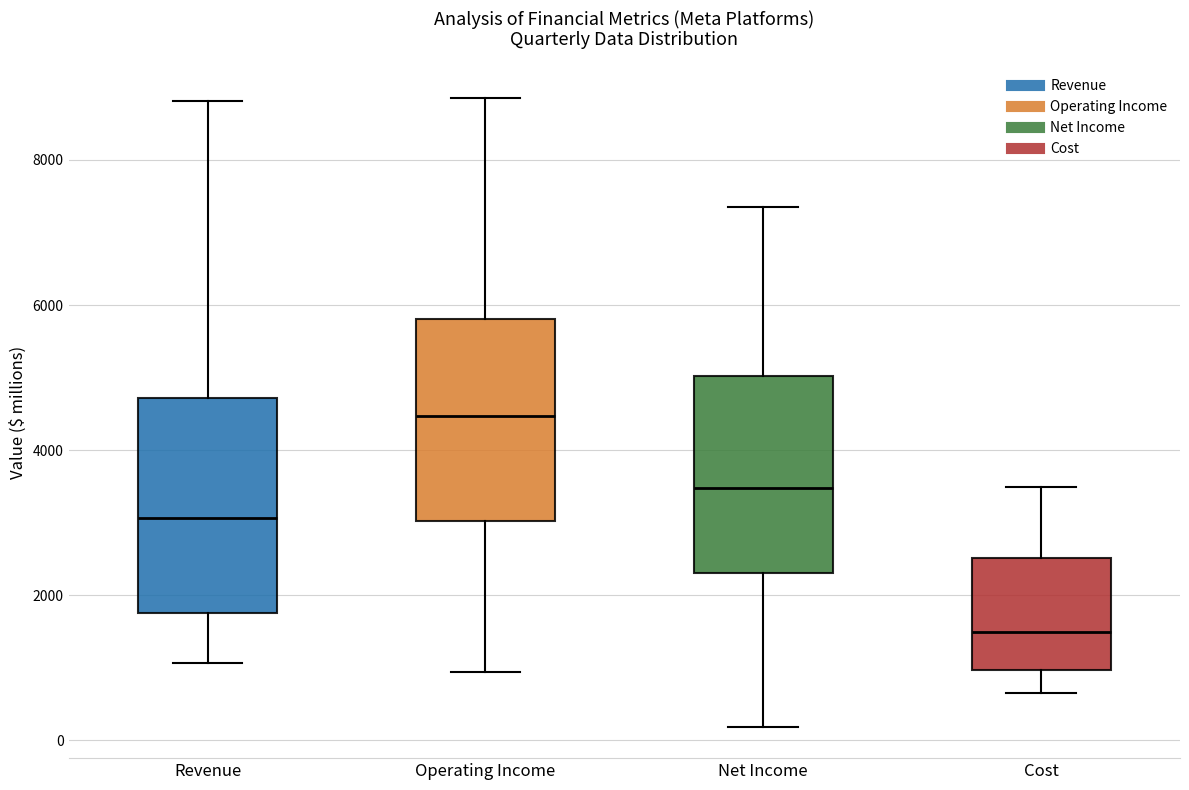

Where does the median line of the box for Revenue sit on the y-axis? The values are not printed on the chart, so give them approximately, as read against the axis.

3000